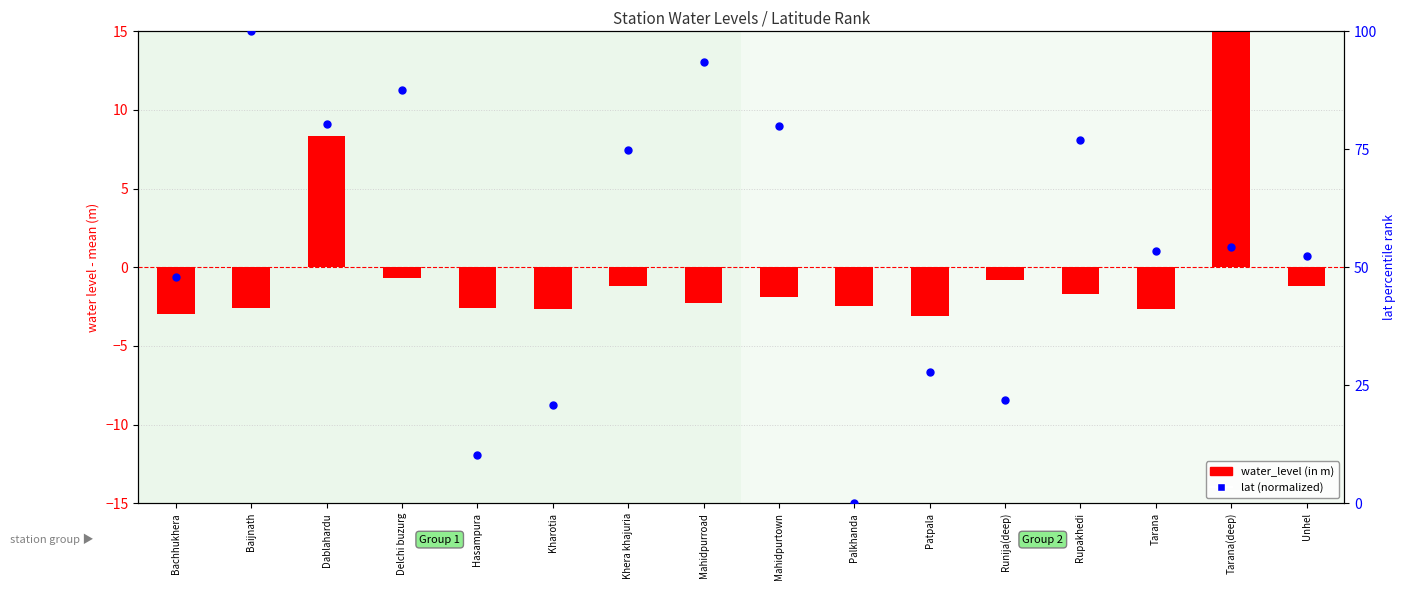

At which category is the sum across all series the highest?

Baijnath